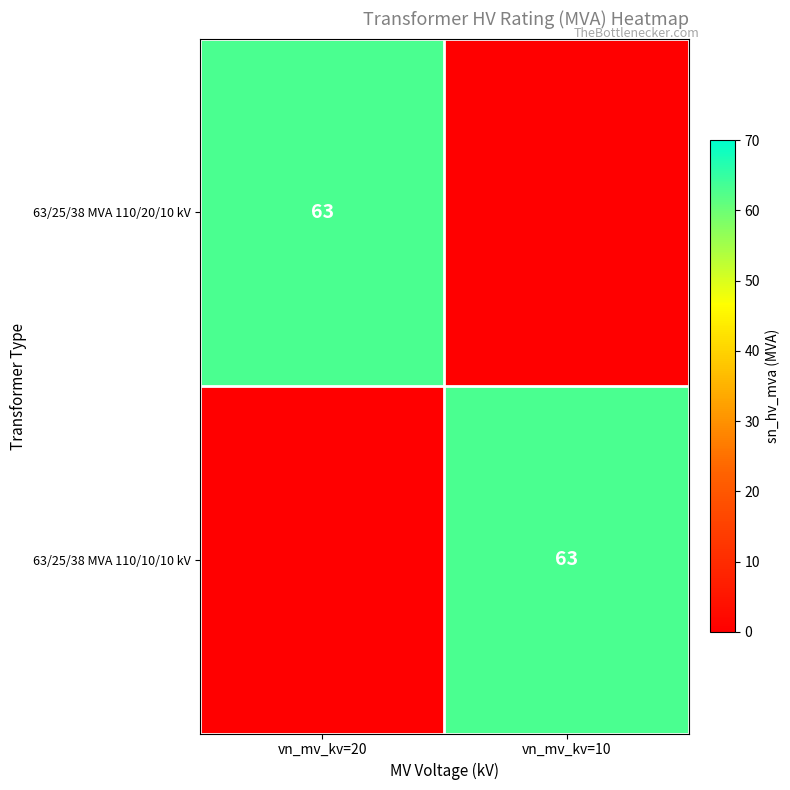

The value of 63/25/38 MVA 110/20/10 kV at vn_mv_kv=20 is 105. True or false?

False